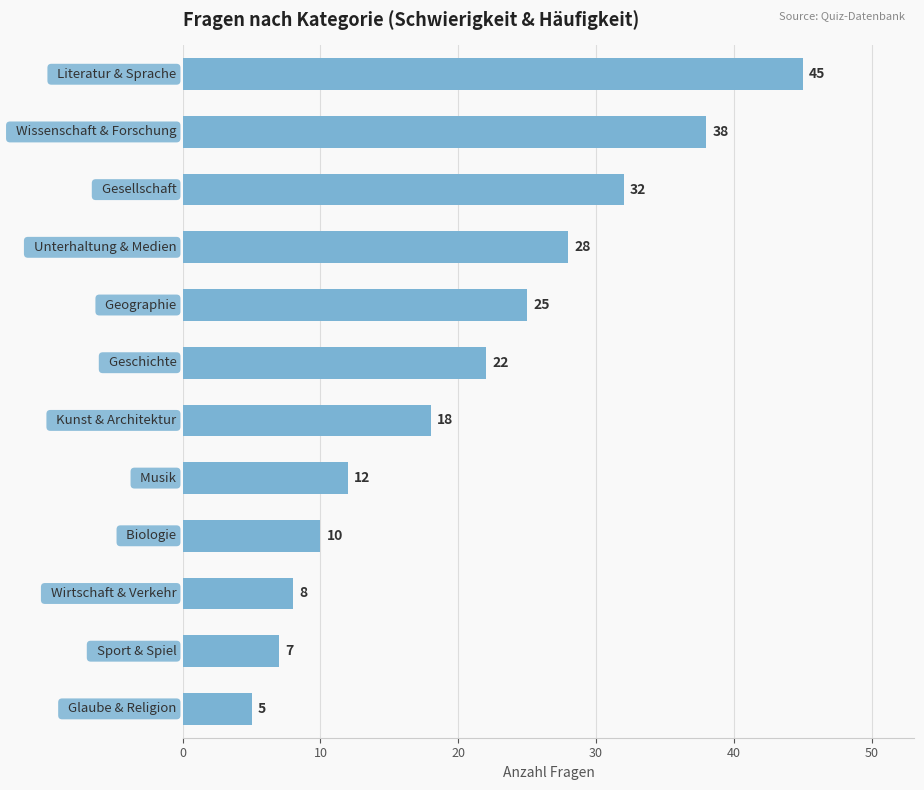

Does the chart contain any negative values?

No